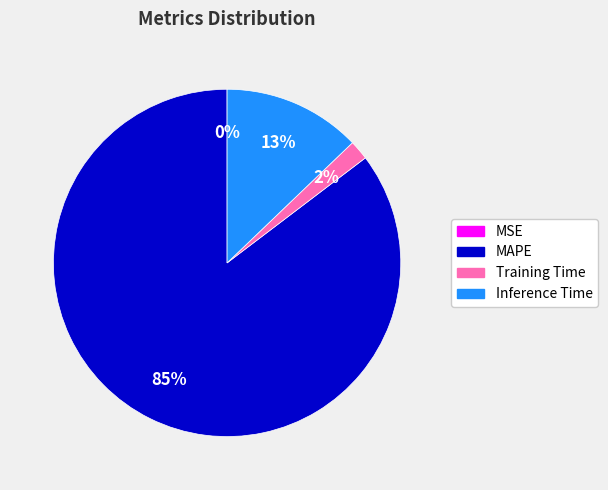

Is the sum of MAPE and Inference Time greater than half?

Yes